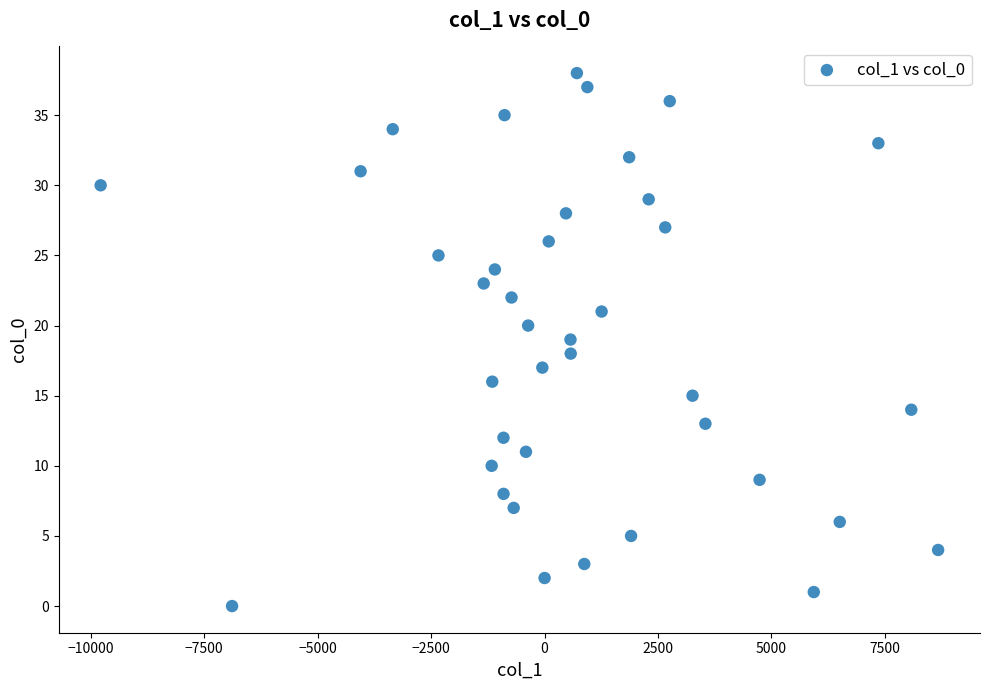

What is the range of Y values (max minus min)?

38